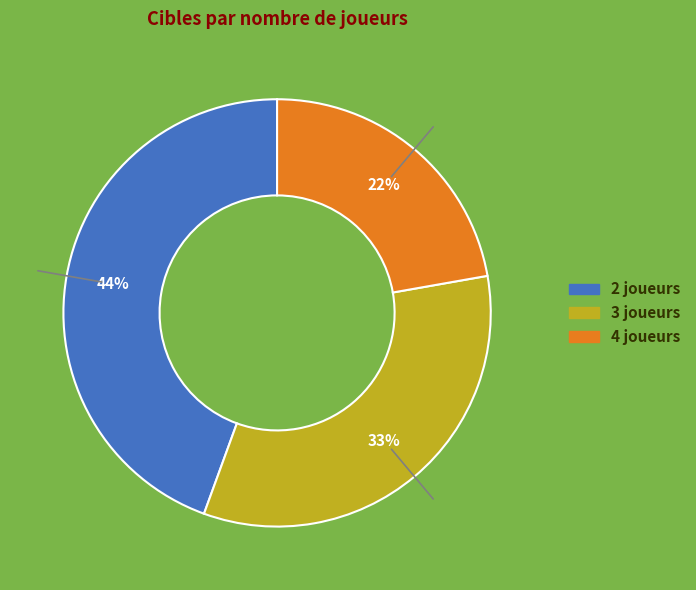

Is there any slice that represents more than half of the pie?

No